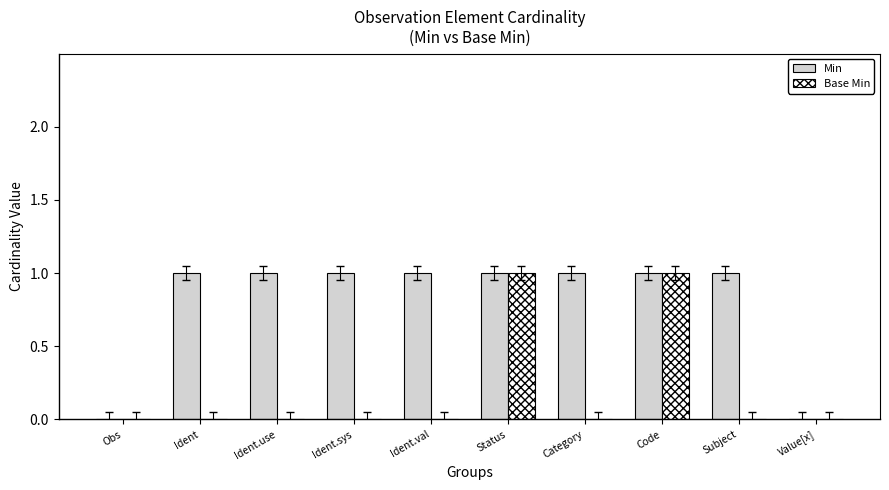

Which series has the largest total across all categories?

Min